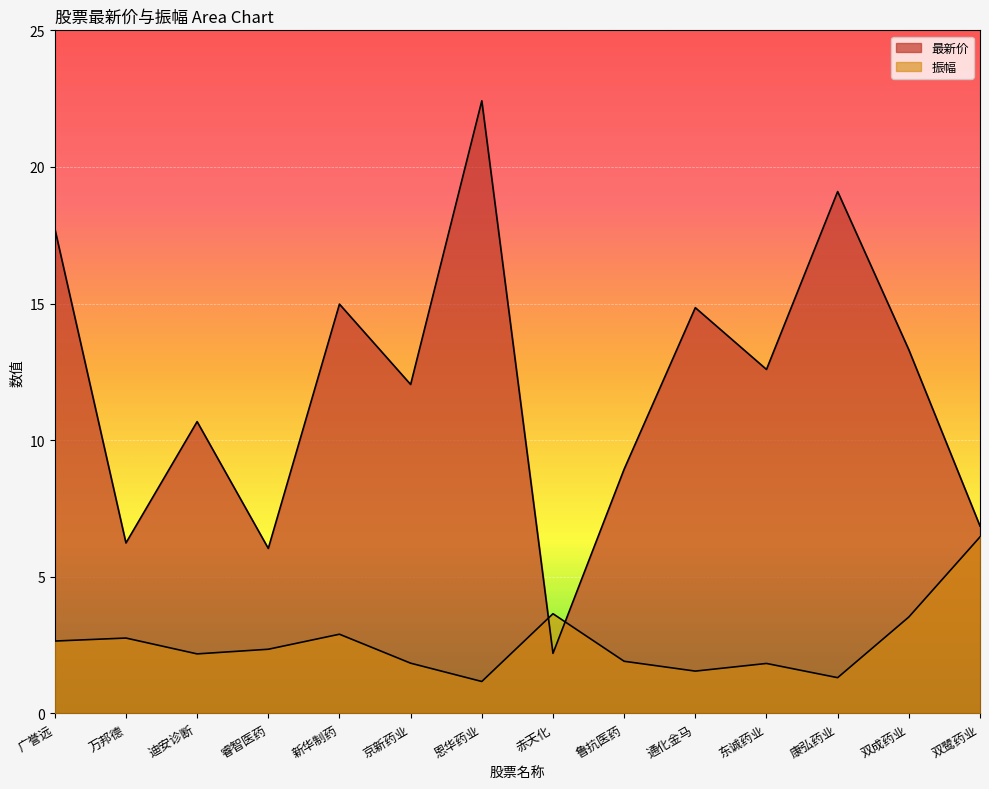

True or false: 最新价 has a value of 22.4 at 恩华药业.

True